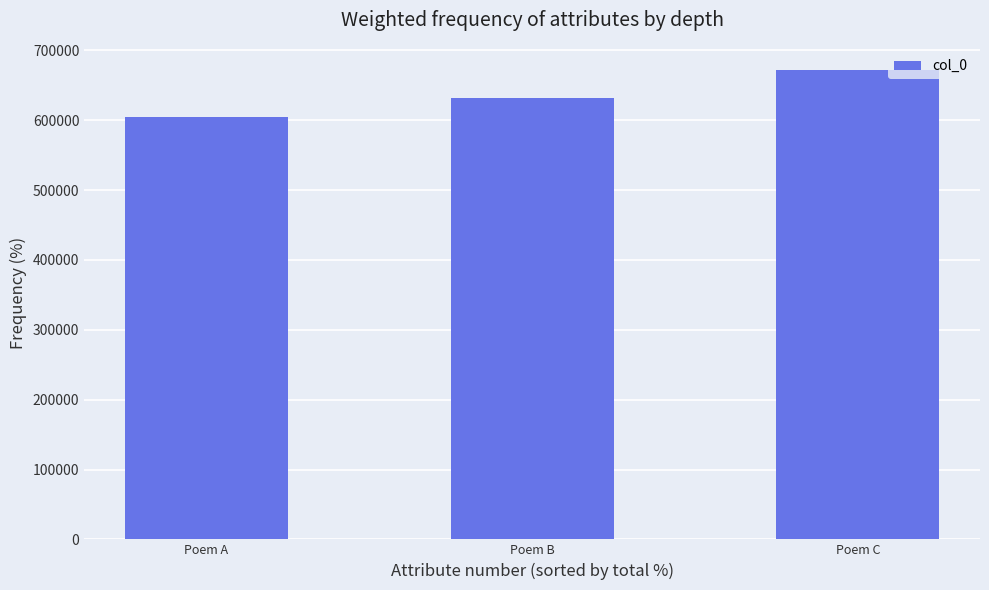

List the labels in order of value, largest first.

Poem C, Poem B, Poem A